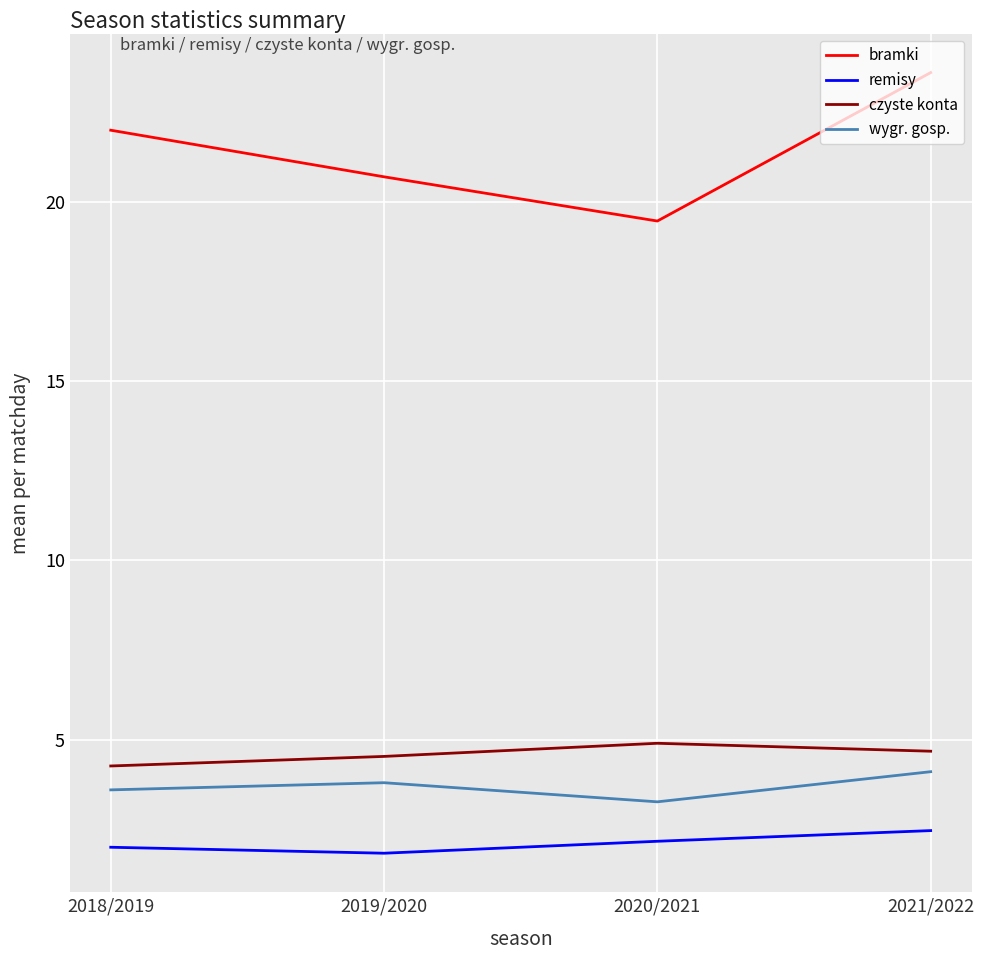

The remisy series shows 3.1 at 2020/2021. True or false?

False